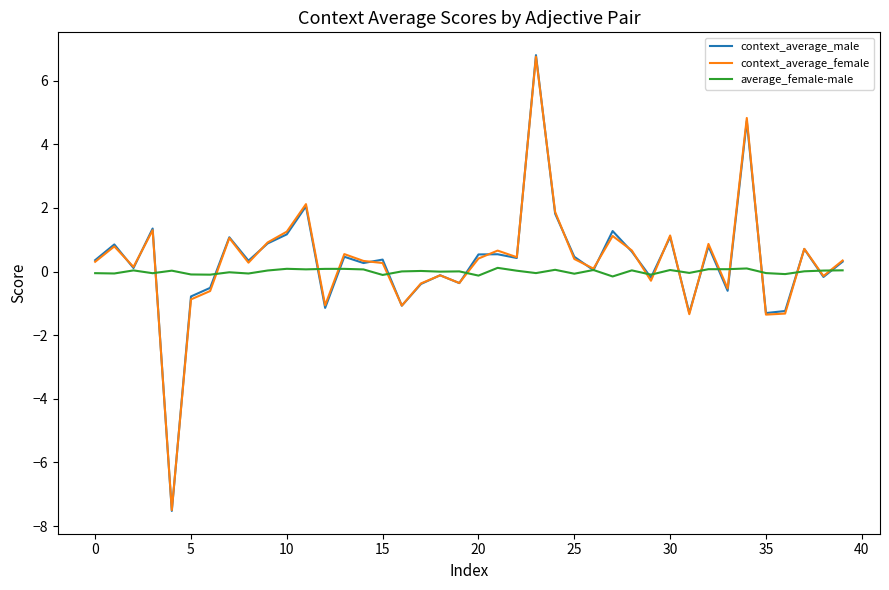

What is the maximum value shown in the chart?

6.8